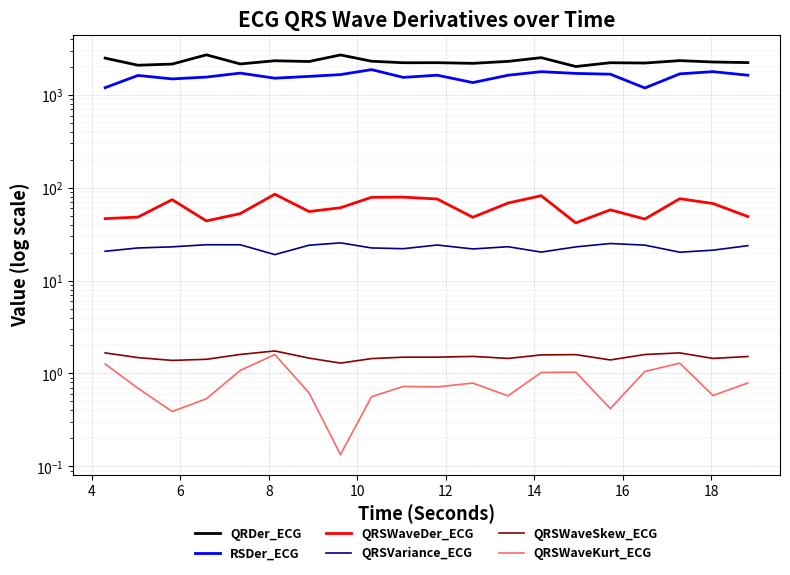

Which series has the widest spread of values?

RSDer_ECG